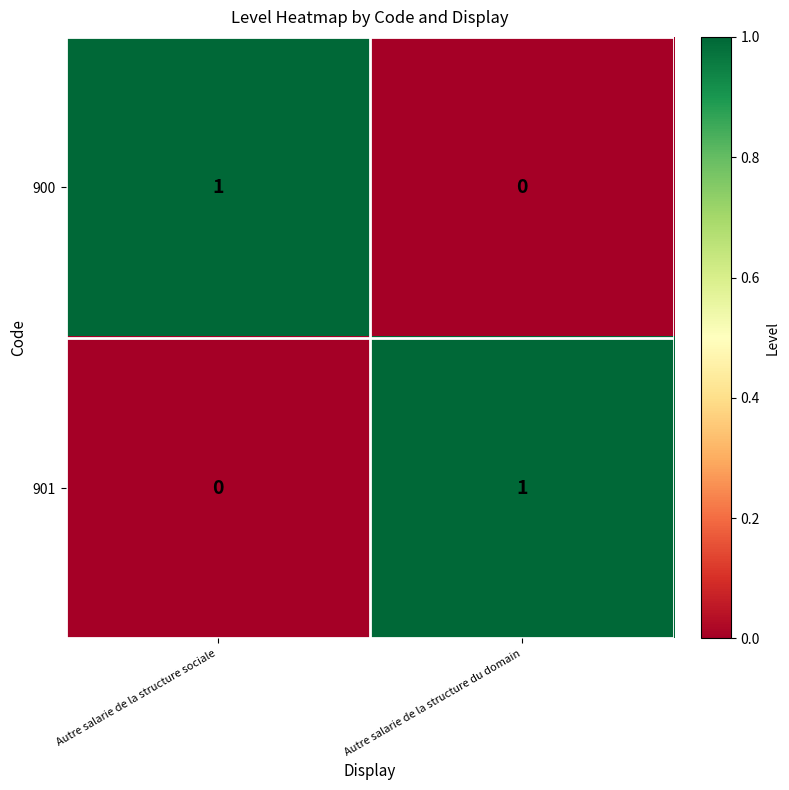

Which category has the highest value in the 900 series?

Autre salarie de la structure sociale